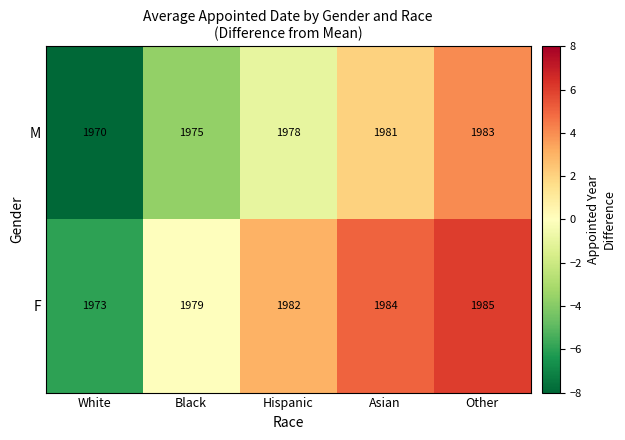

List the series in order of their overall mean, highest first.

F, M